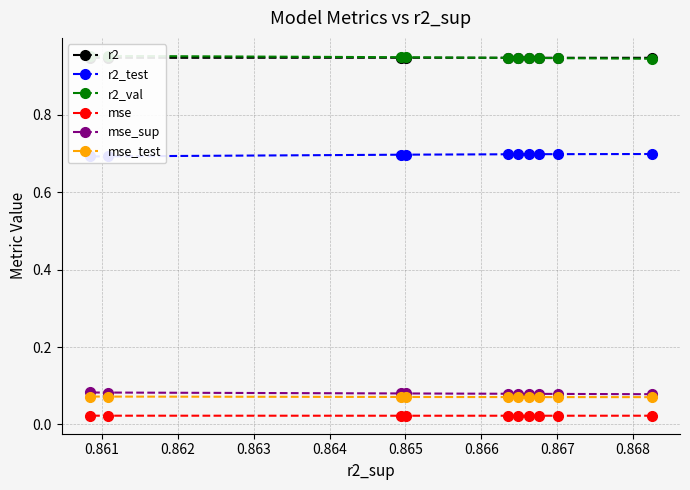

How many r2_val values are between 0 and 1?

10